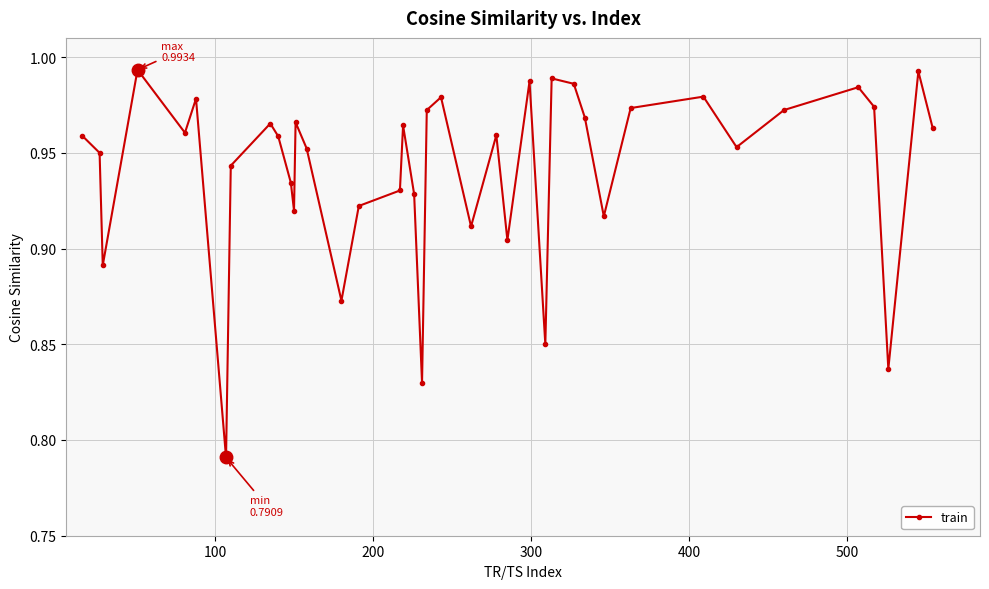

True or false: the data has more than 0 interior local peaks.

True